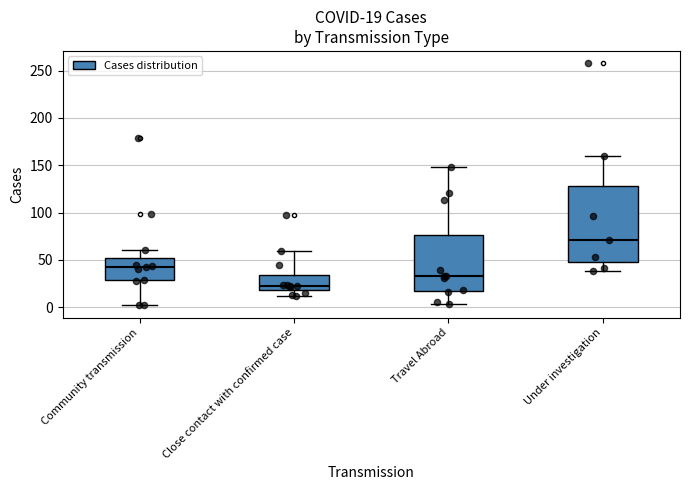

Which box is the tallest, from its lower edge to its upper edge?

Under investigation